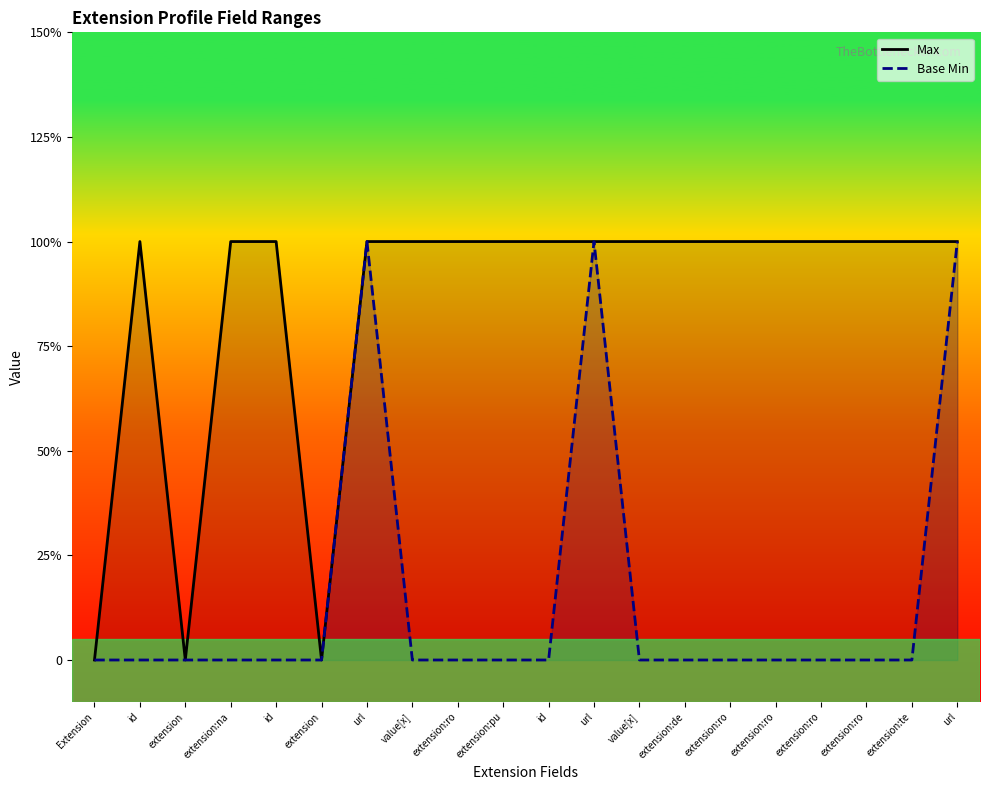

List the series in order of their peak value, lowest first.

Max, Base Min